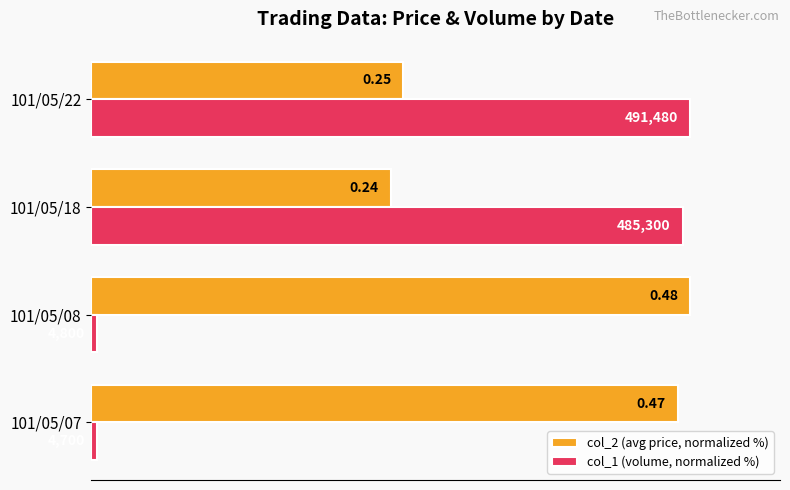

What are all the series names shown in the legend?

col_2 (avg price, normalized %), col_1 (volume, normalized %)